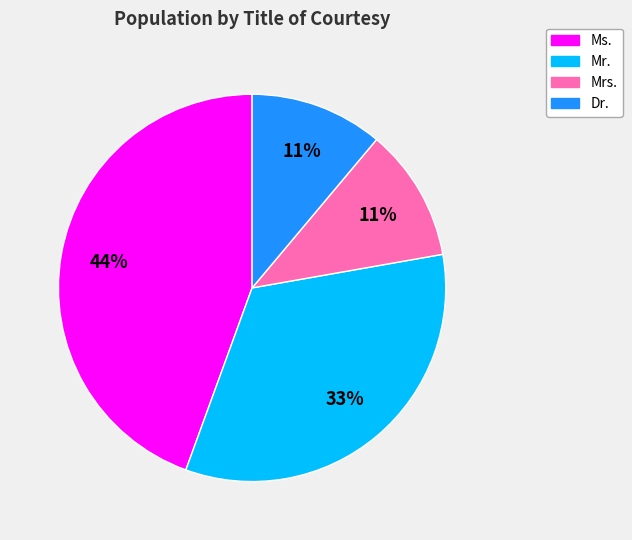

True or false: Mrs. accounts for 11% of the total.

True